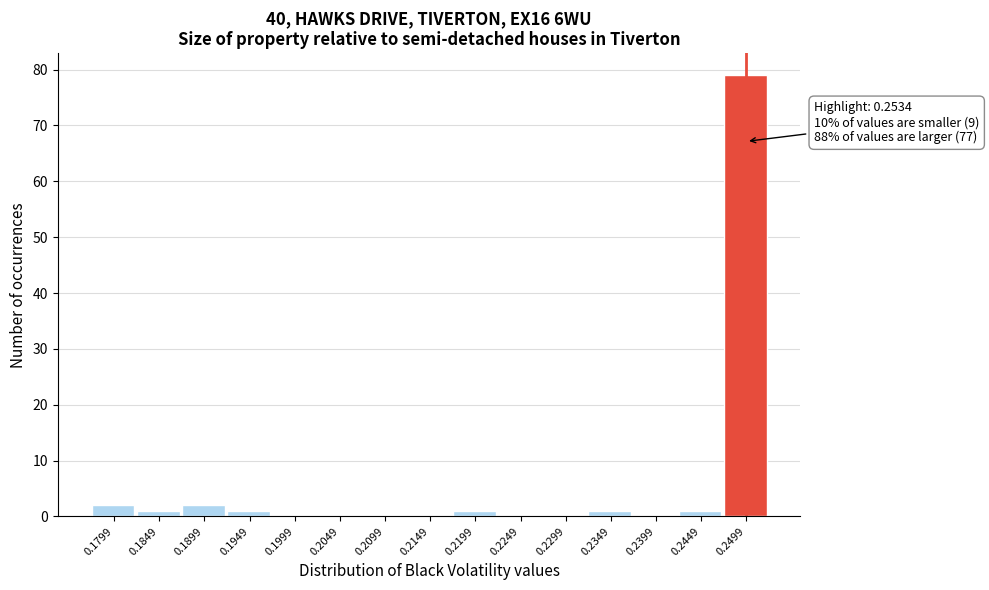

Reading right to left, transcribe all the data shown in this chart.

0.2499=79	0.2449=1	0.2399=0	0.2349=1	0.2299=0	0.2249=0	0.2199=1	0.2149=0	0.2099=0	0.2049=0	0.1999=0	0.1949=1	0.1899=2	0.1849=1	0.1799=2